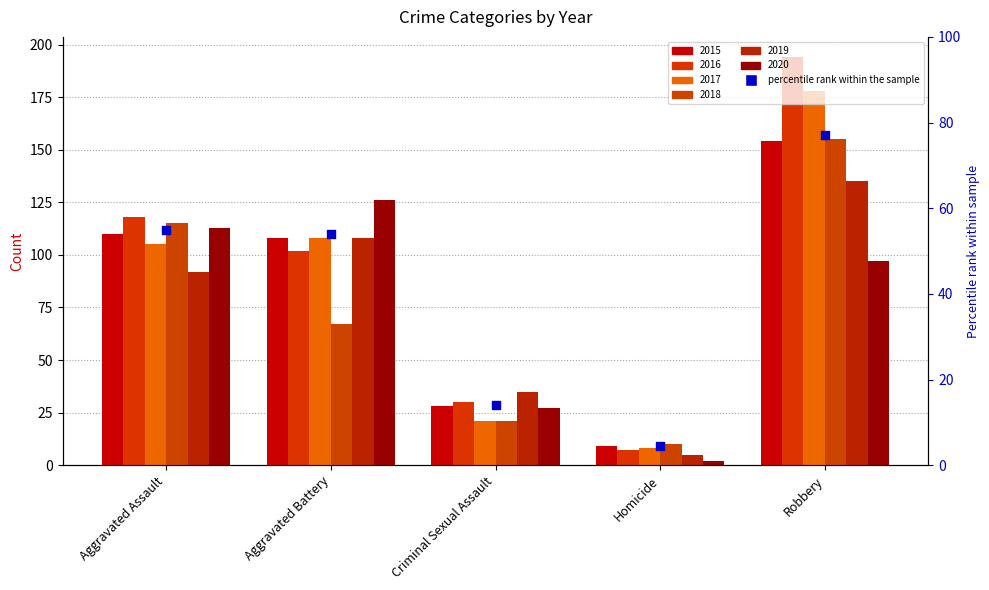

Which series reaches the maximum Y coordinate?

2016